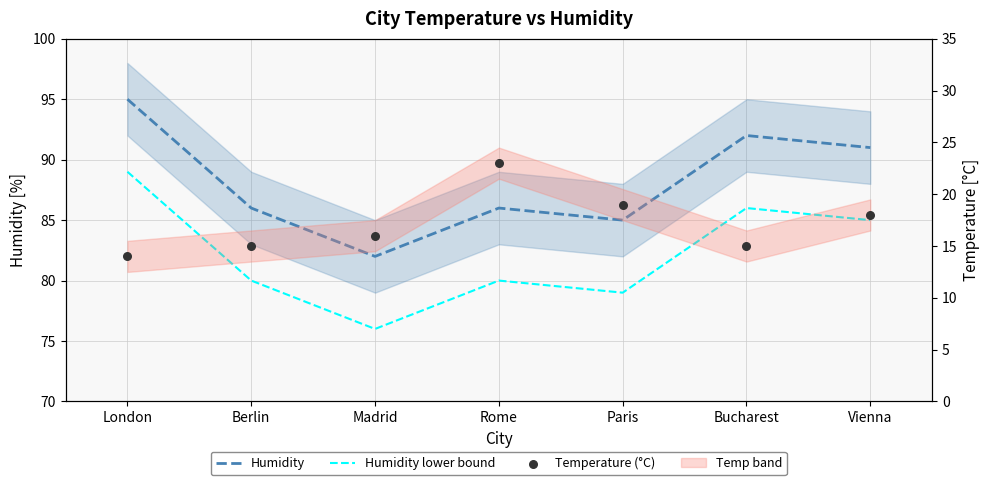

Which series has the largest total across all categories?

Humidity